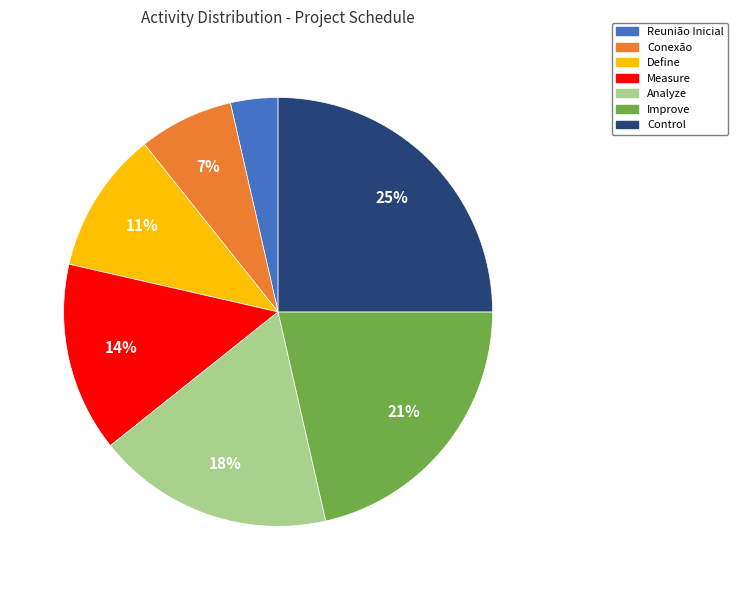

Approximately how many times larger is the value at Define compared to Analyze?

0.6